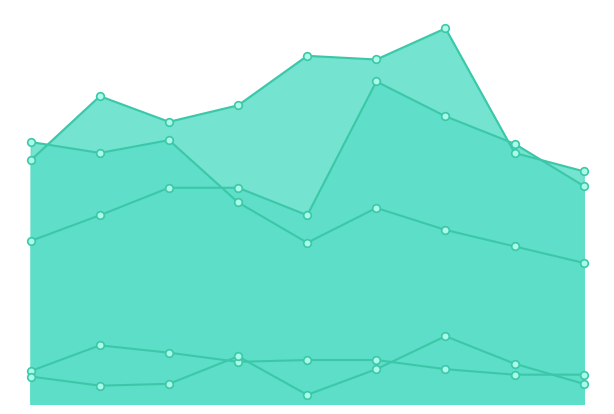

Which series has the widest spread of Y values?

Aggravated Assault